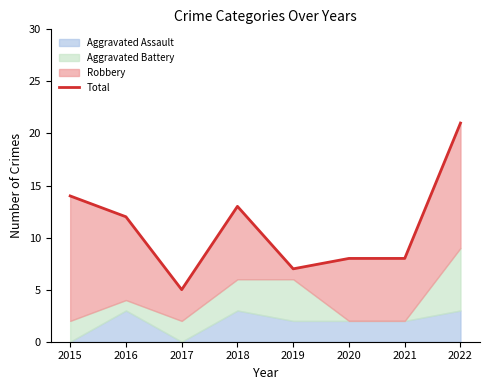

What is the average value?

11